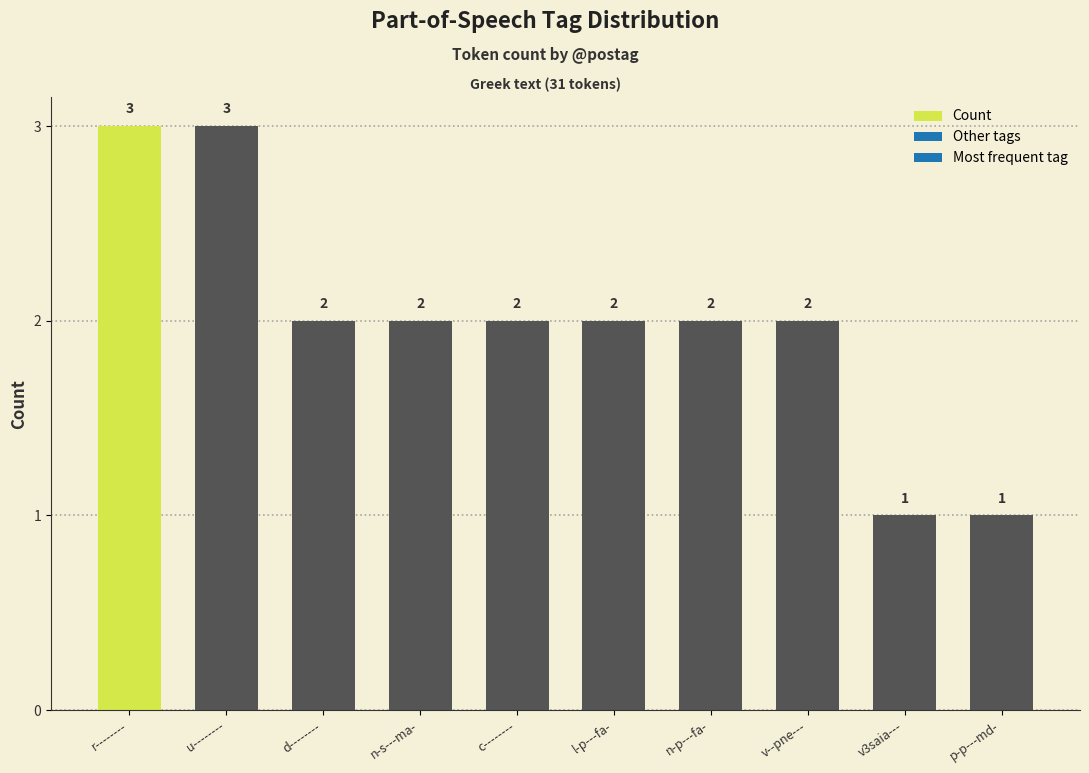

Reading left to right, extract all data points from this chart.

3	3	2	2	2	2	2	2	1	1